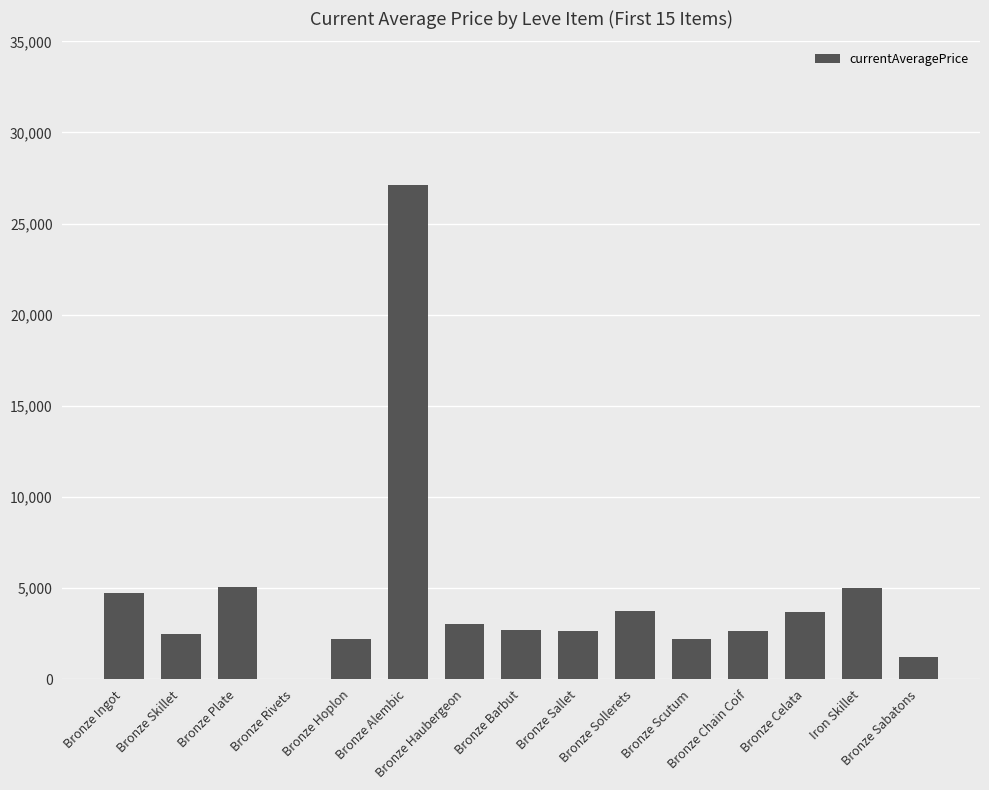

Where does the data first go above 2680?

Bronze Ingot